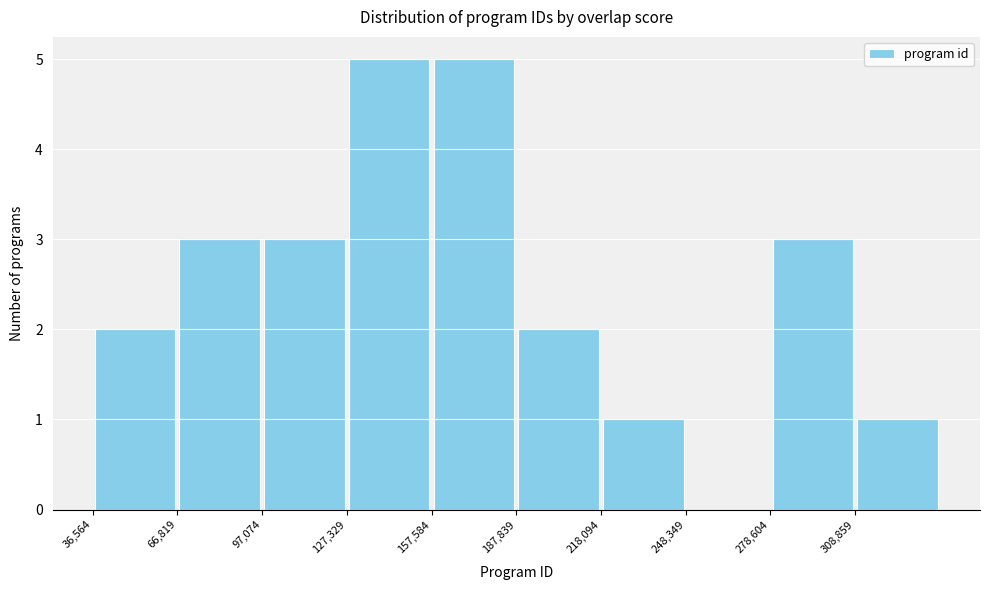

Reading left to right, transcribe this chart: for each bar, give the range it covers on the x-axis and its height. Neither the bar edges nor the heights are printed on the chart, so give them approximately, as read against the axes.

35000 to 65000: 2
65000 to 95000: 3
95000 to 125000: 3
125000 to 160000: 5
160000 to 190000: 5
190000 to 220000: 2
220000 to 250000: 1
250000 to 280000: 0
280000 to 310000: 3
310000 to 340000: 1